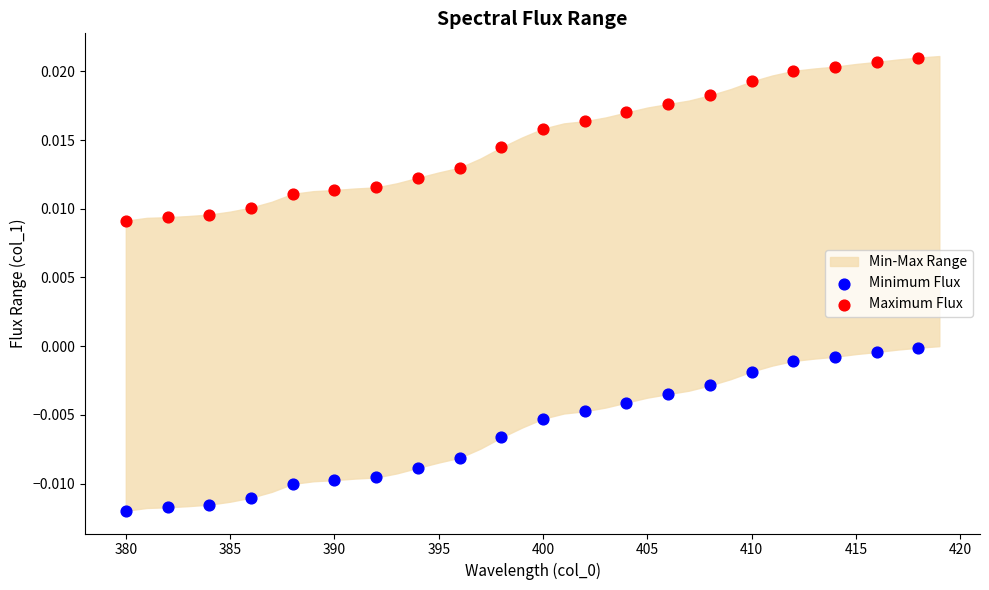

Which series reaches the minimum Y coordinate?

Minimum Flux